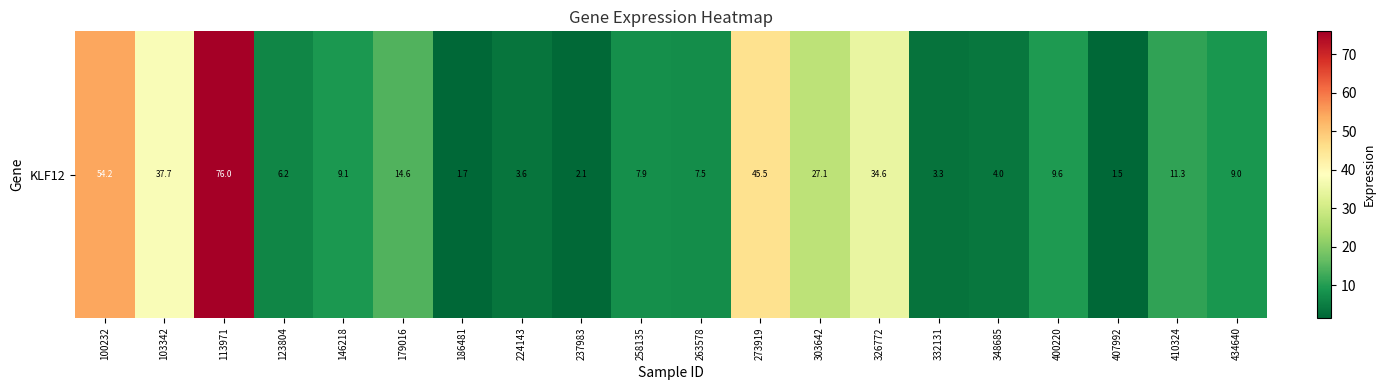

Reading left to right, what are all the values shown in this chart?

100232=54.2	103342=37.7	113971=76.0	123804=6.2	146218=9.1	179016=14.6	186481=1.7	224143=3.6	237983=2.1	258135=7.9	263578=7.5	273919=45.5	303642=27.1	326772=34.6	332131=3.3	348685=4.0	400220=9.6	407992=1.5	410324=11.3	434640=9.0